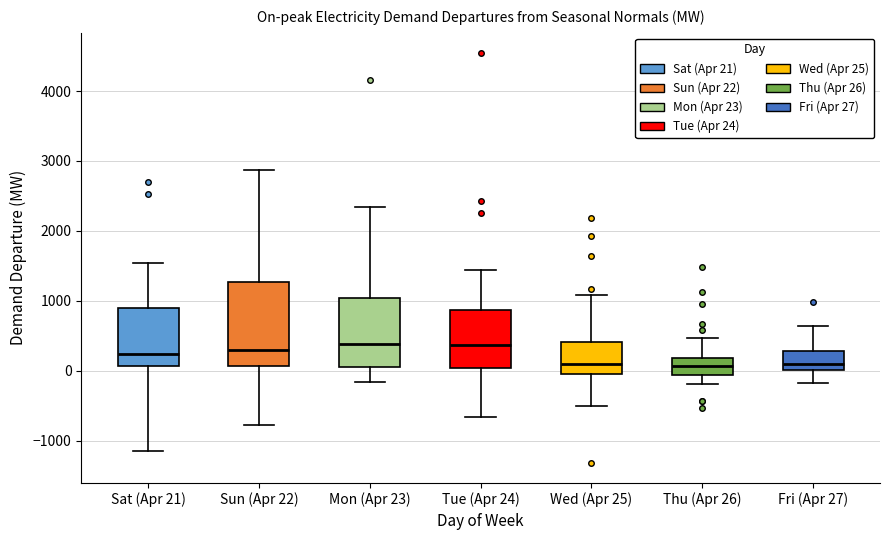

Reading left to right, transcribe this box plot: for each box, give where its median line is, the range the box spans, and where its two whiskers end, as read against the y-axis. The values are not printed on the chart, so give them approximately, as read against the axis.

Sat (Apr 21): median 200, box 100 to 900, whiskers -1100 to 1500
Sun (Apr 22): median 300, box 100 to 1300, whiskers -800 to 2900
Mon (Apr 23): median 400, box 100 to 1000, whiskers -200 to 2300
Tue (Apr 24): median 400, box 0 to 900, whiskers -700 to 1400
Wed (Apr 25): median 100, box -100 to 400, whiskers -500 to 1100
Thu (Apr 26): median 100, box -100 to 200, whiskers -200 to 500
Fri (Apr 27): median 100, box 0 to 300, whiskers -200 to 600